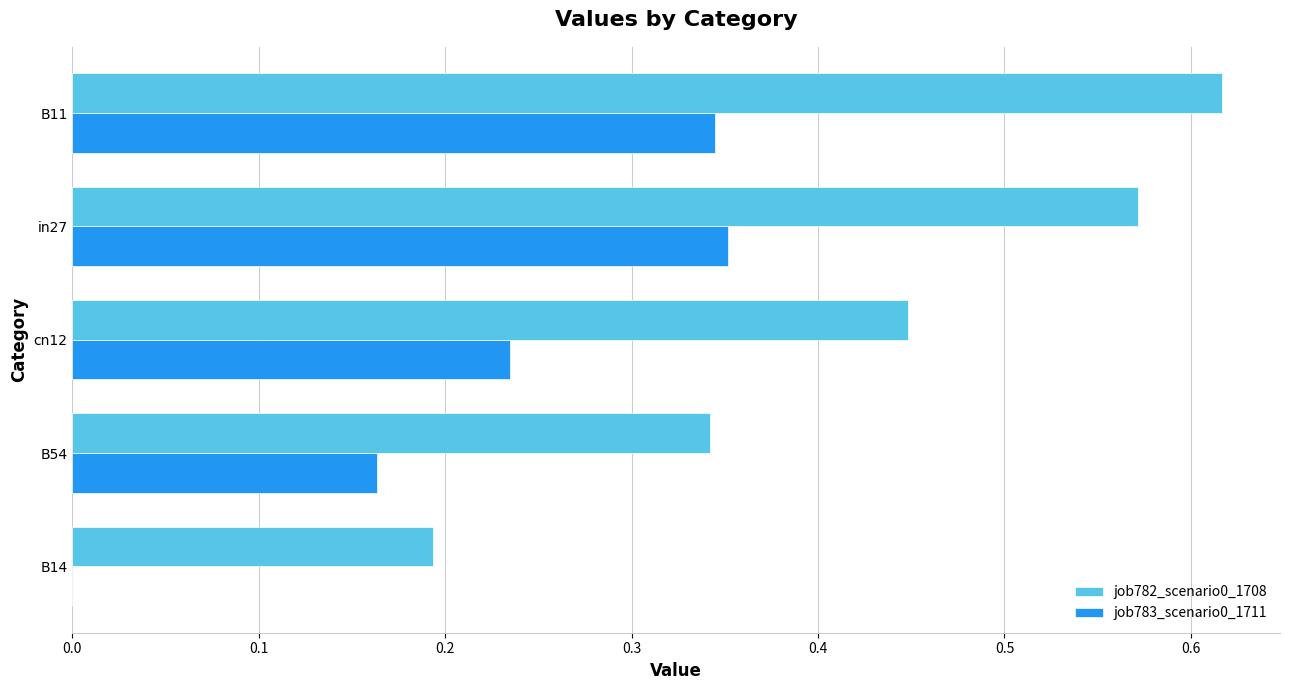

At which category is the sum across all series the highest?

B11